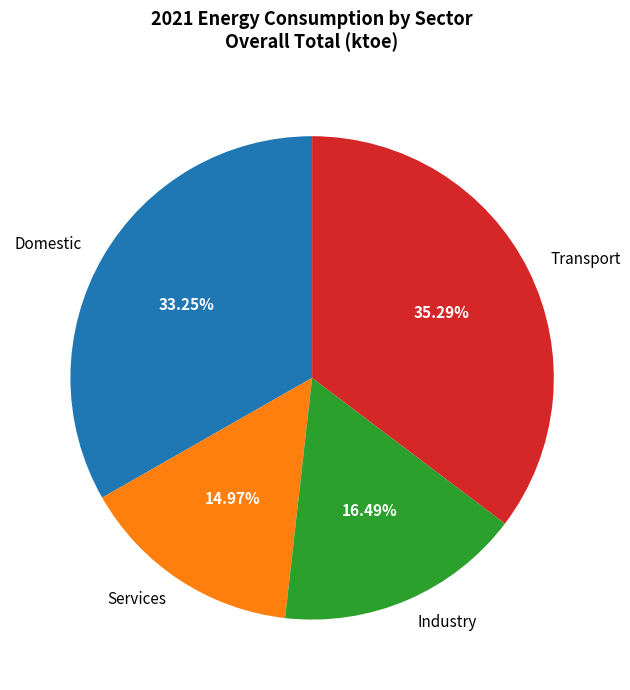

To the nearest percent, what is the average slice percentage?

25%